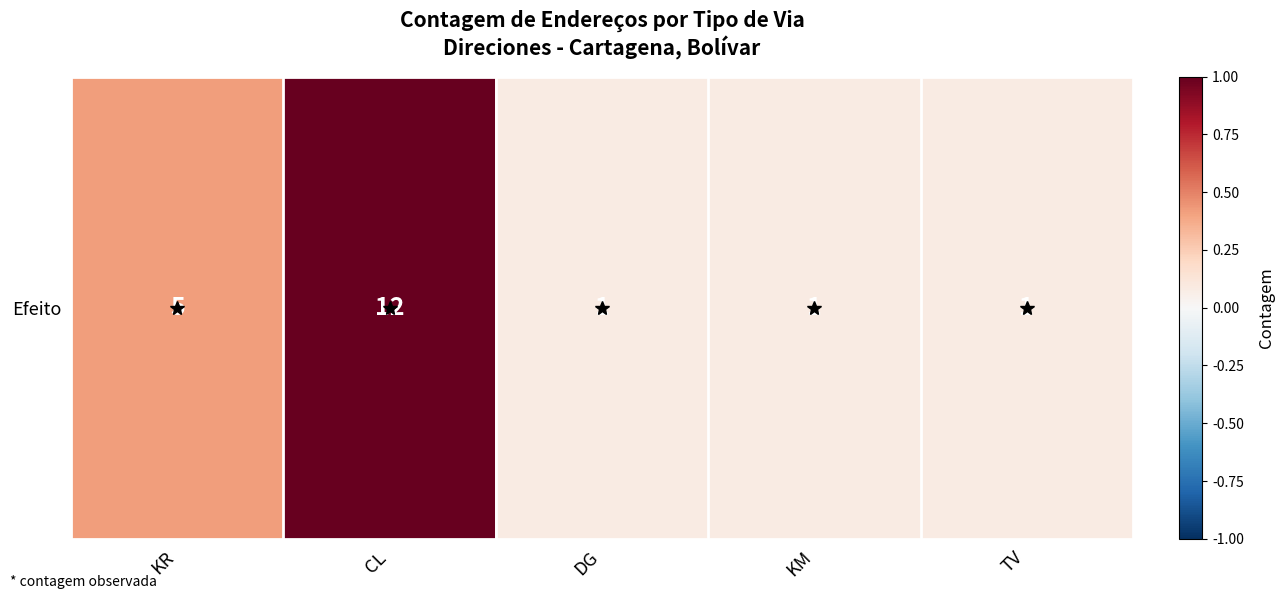

What is the sum of all values?

1.7